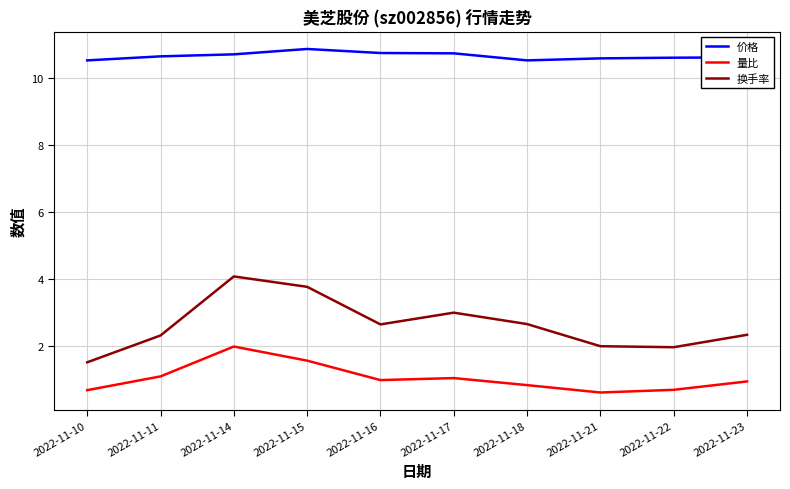

Rank the series by their maximum value, from lowest to highest.

量比, 换手率, 价格